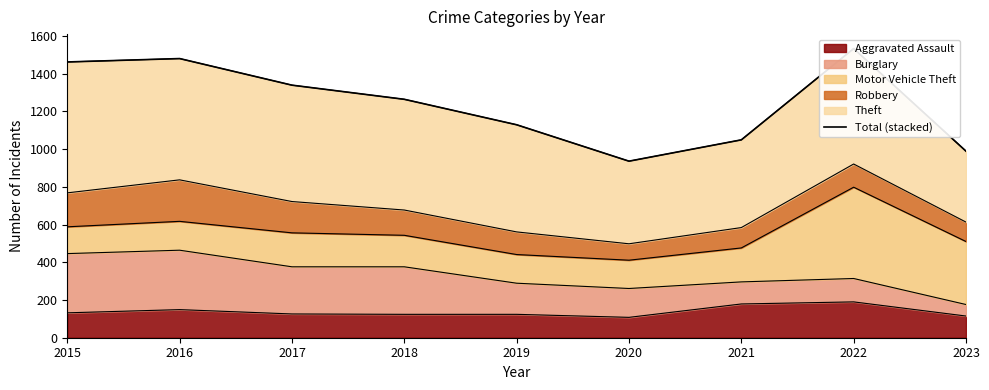

Reading right to left, list all the values displayed in this chart.

2023=989	2022=1533	2021=1049	2020=936	2019=1129	2018=1264	2017=1339	2016=1480	2015=1462